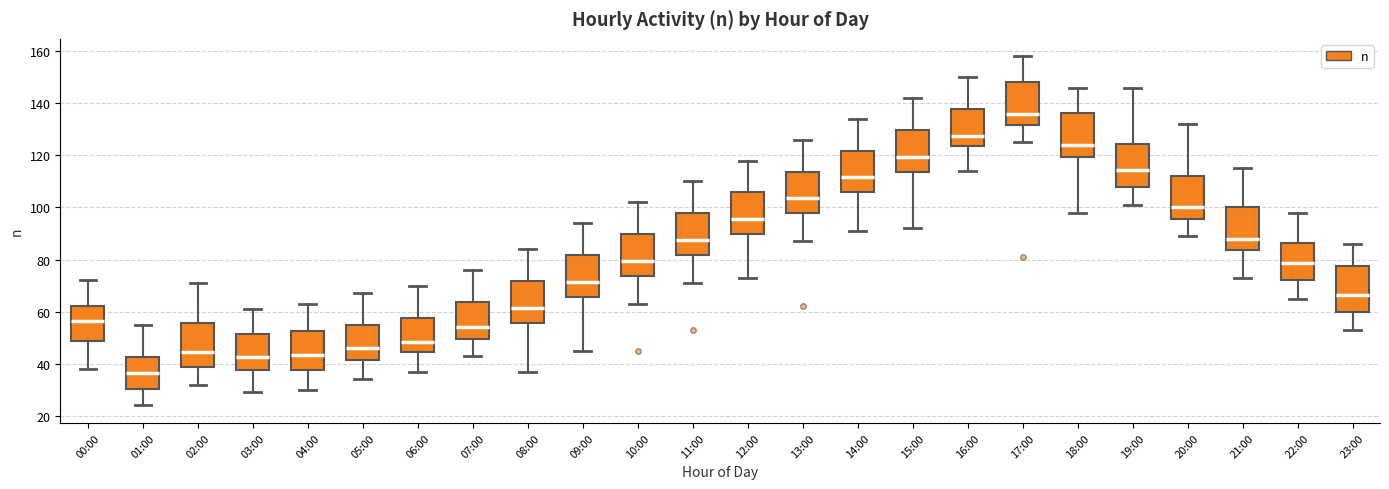

Which box has the lowest median line?

01:00